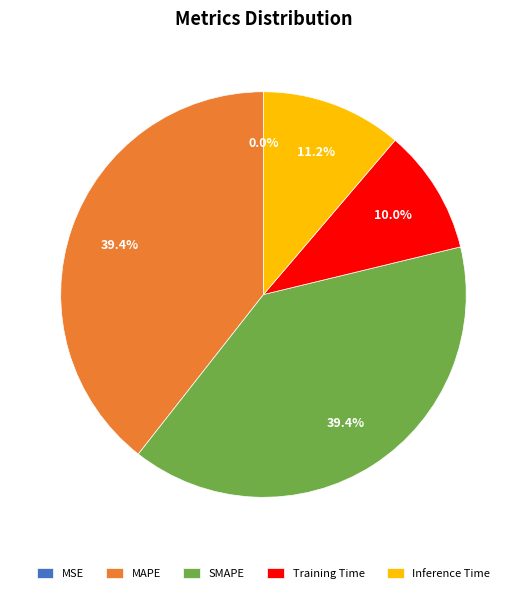

Do Inference Time and SMAPE together represent more than half of the pie?

Yes